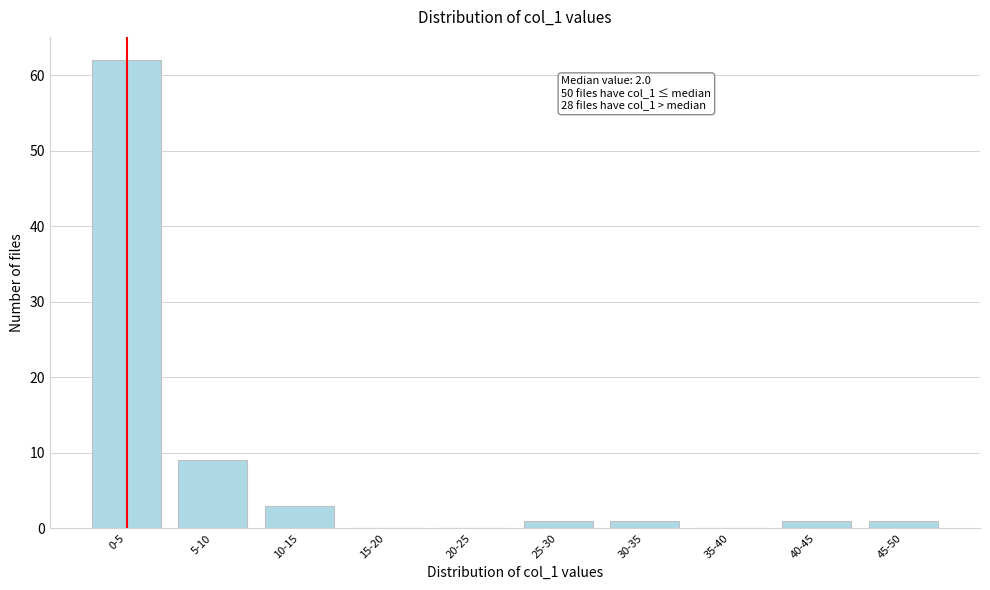

Reading left to right, list all the values displayed in this chart.

0-5=62	5-10=9	10-15=3	15-20=0	20-25=0	25-30=1	30-35=1	35-40=0	40-45=1	45-50=1